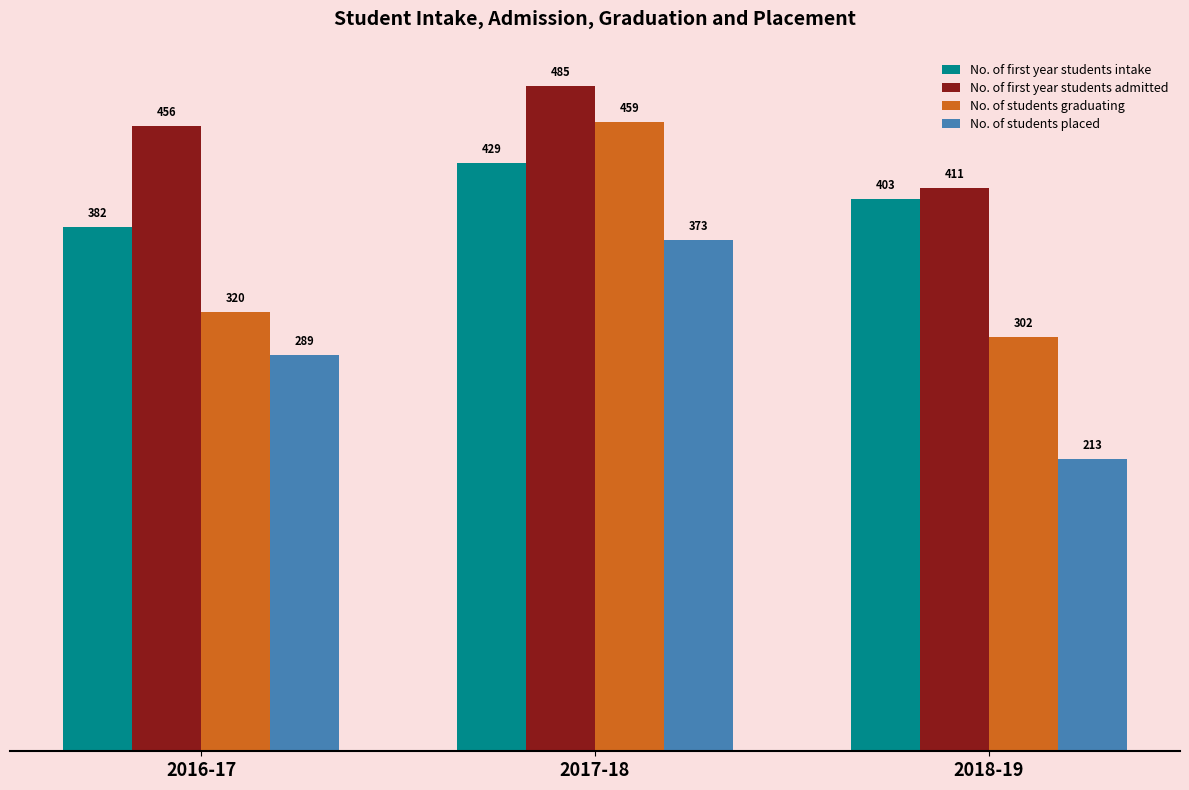

Which category has the highest value across all series?

2017-18